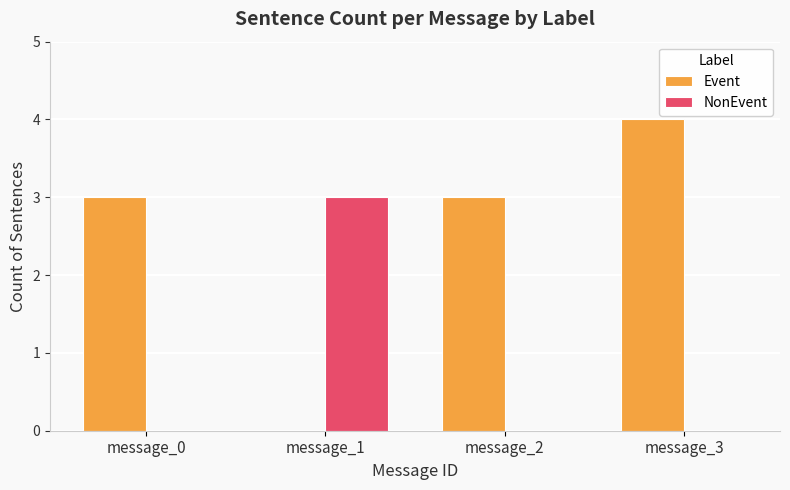

How many series are shown in this chart?

2